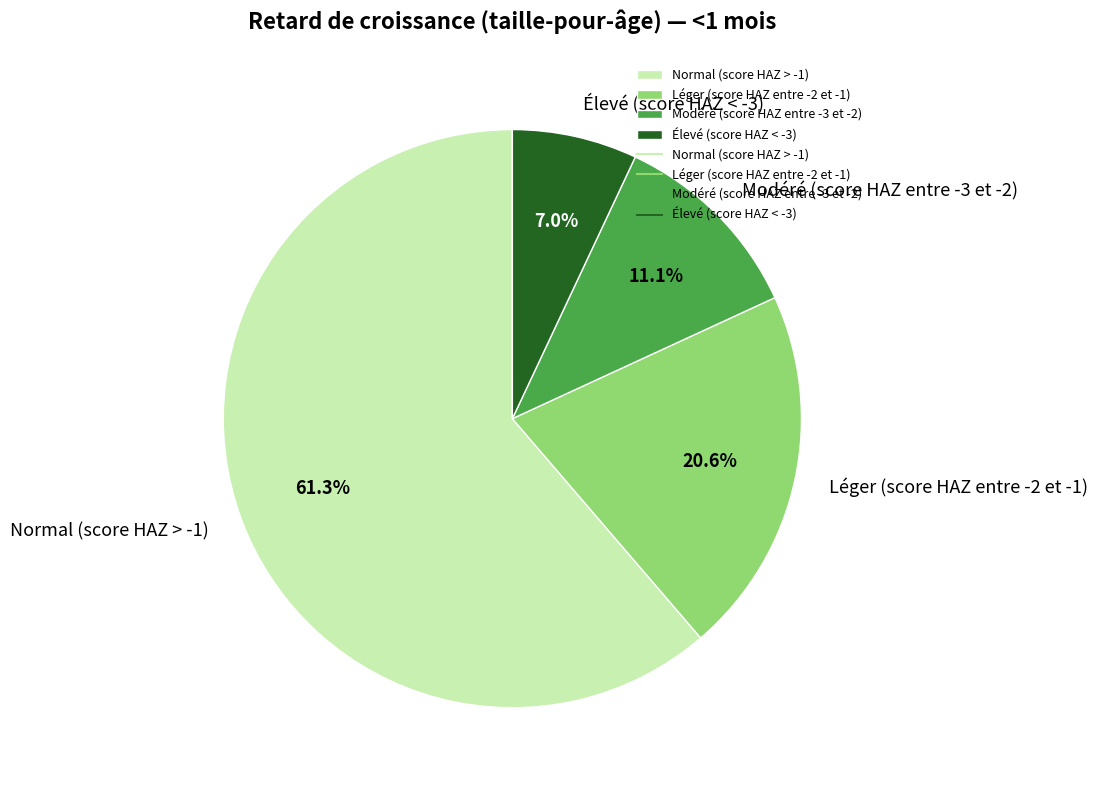

To the nearest percent, what is the combined percentage of Léger (score HAZ entre -2 et -1) and Modéré (score HAZ entre -3 et -2)?

32%